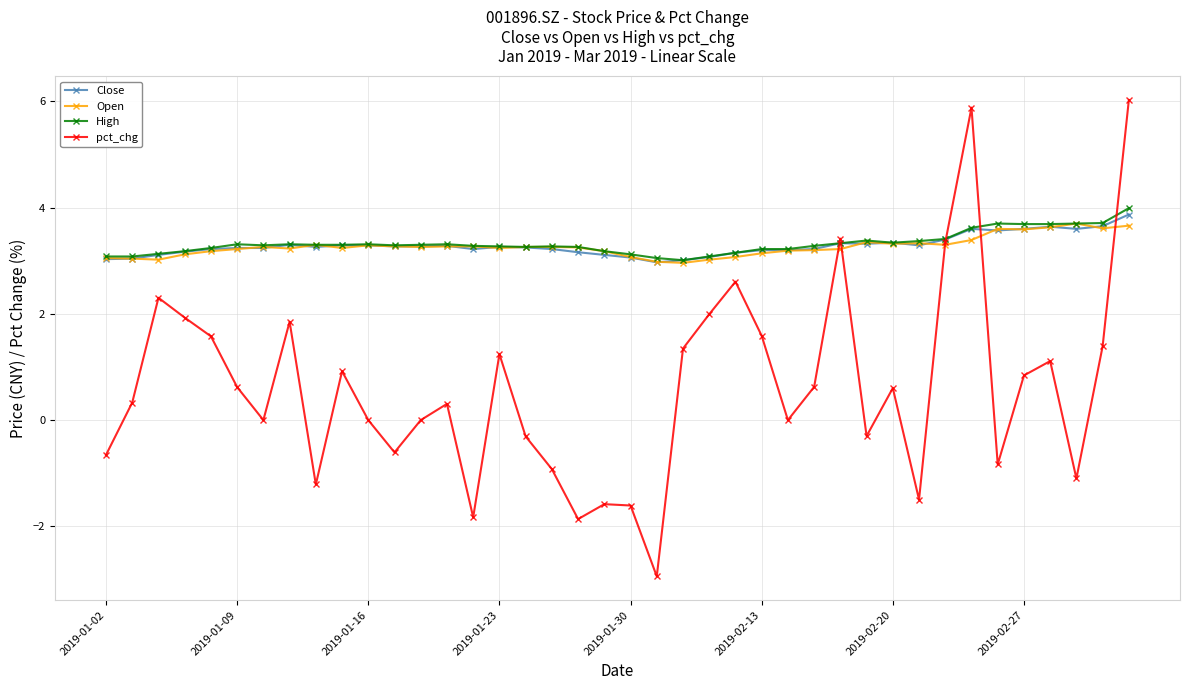

What is the value of the Close point at the 2nd from the left?

3.0